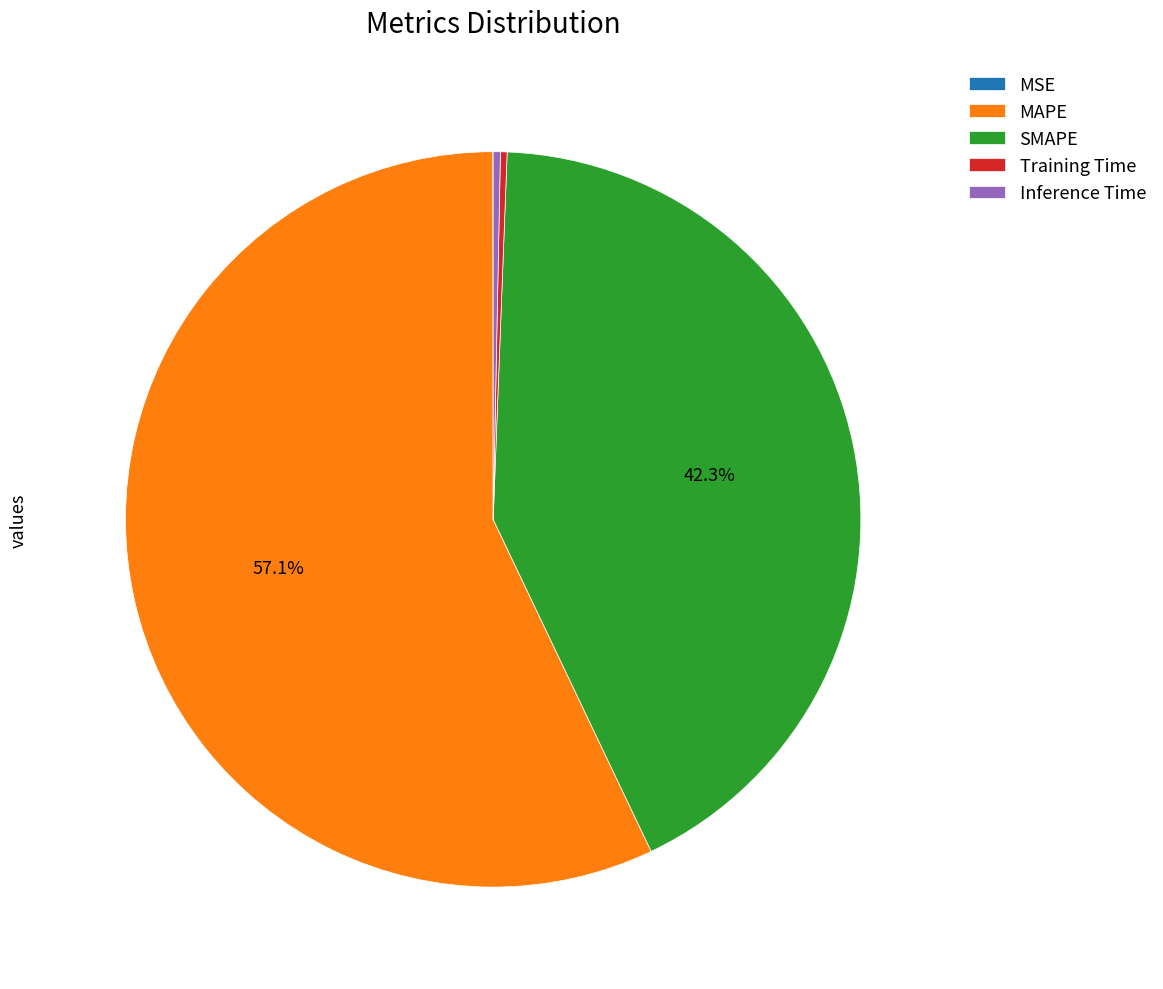

Which slice represents more than half of the pie?

MAPE